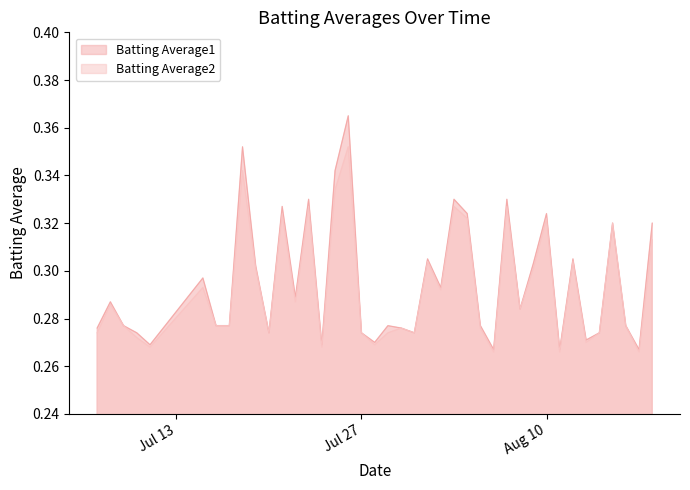

List the series in order of their peak value, lowest first.

Batting Average2, Batting Average1